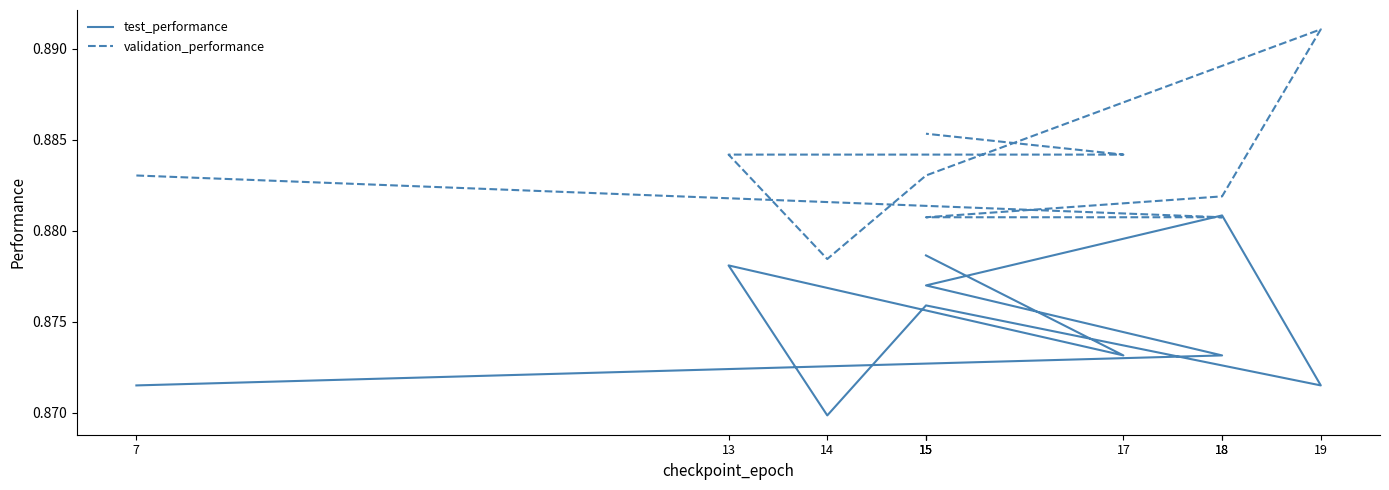

What is the smallest value displayed?

0.9